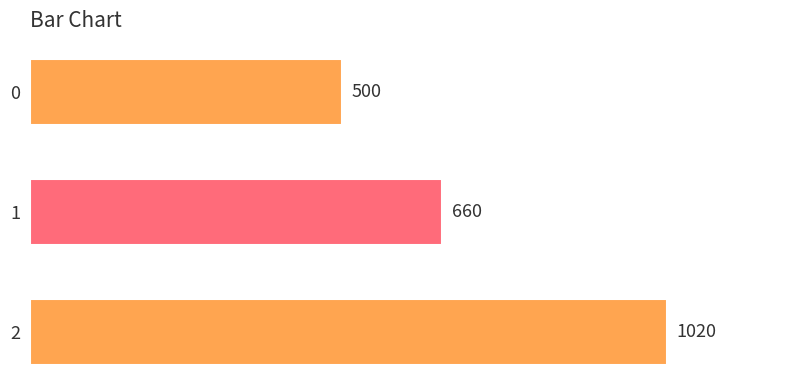

Rank the categories by value from lowest to highest.

0, 1, 2